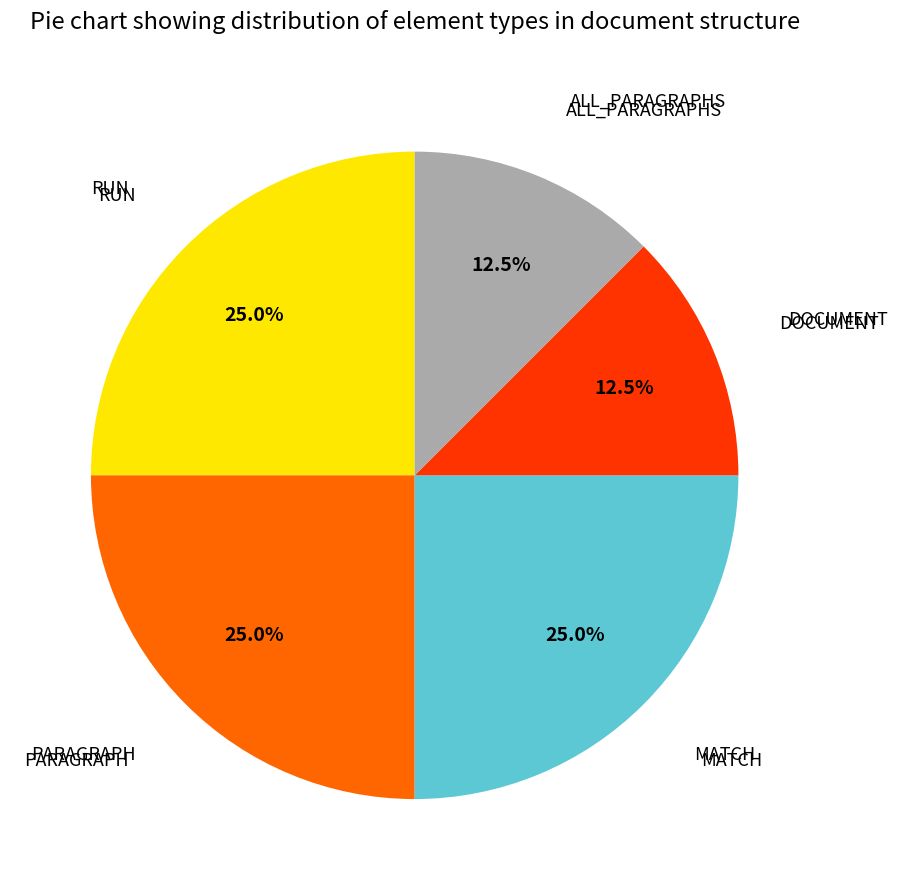

Does any single category account for the majority?

No